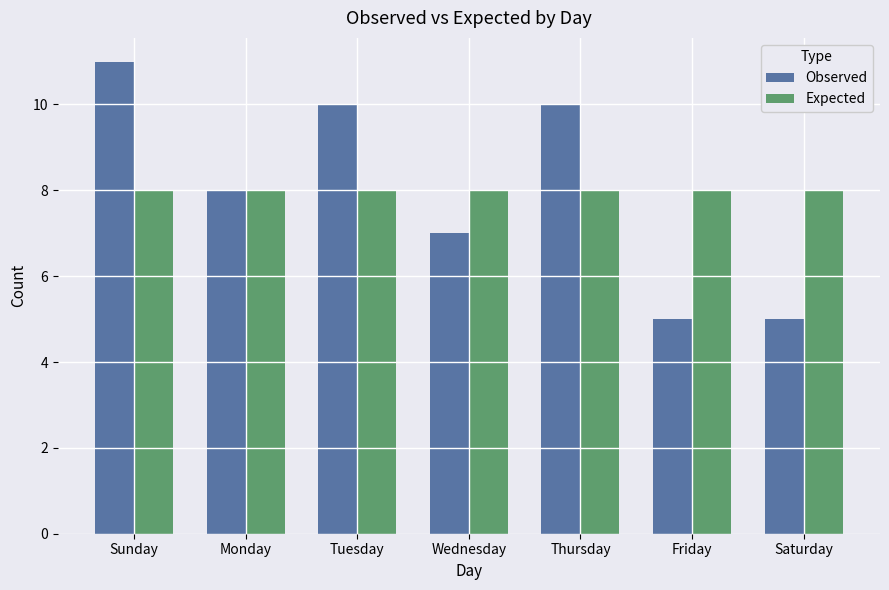

Count the number of data series in this chart.

2